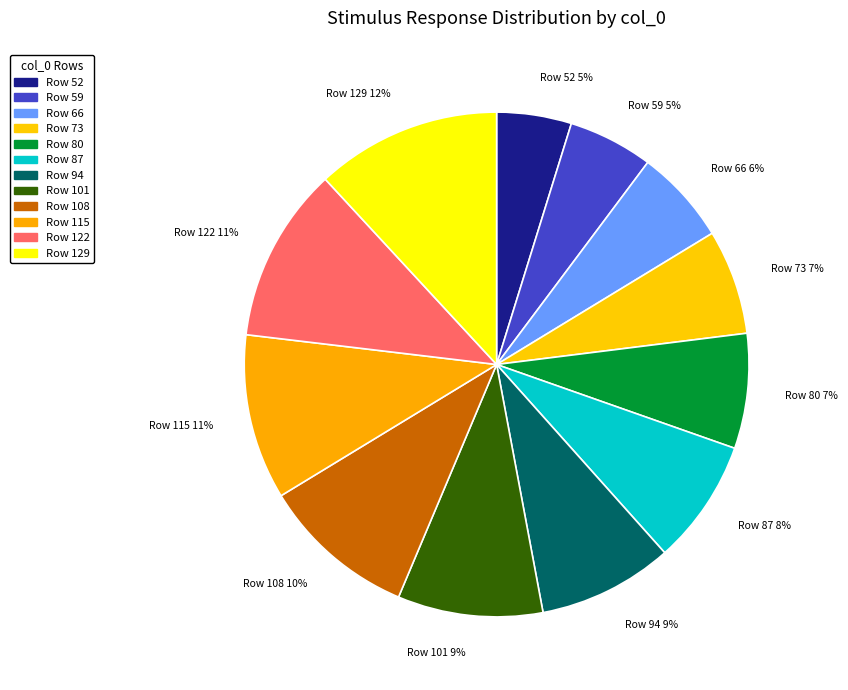

How many slices are in this pie chart?

12